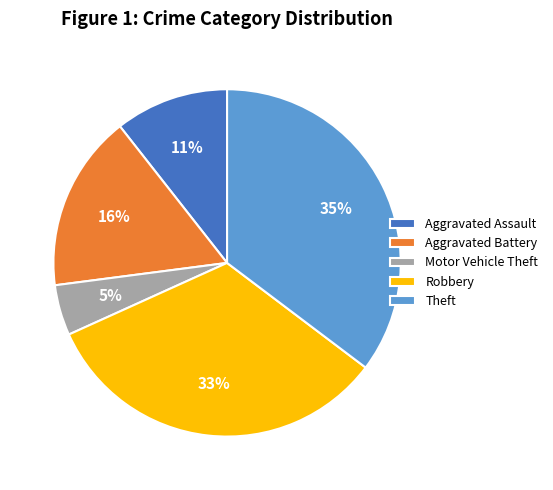

Do Motor Vehicle Theft and Robbery together represent more than half of the pie?

No